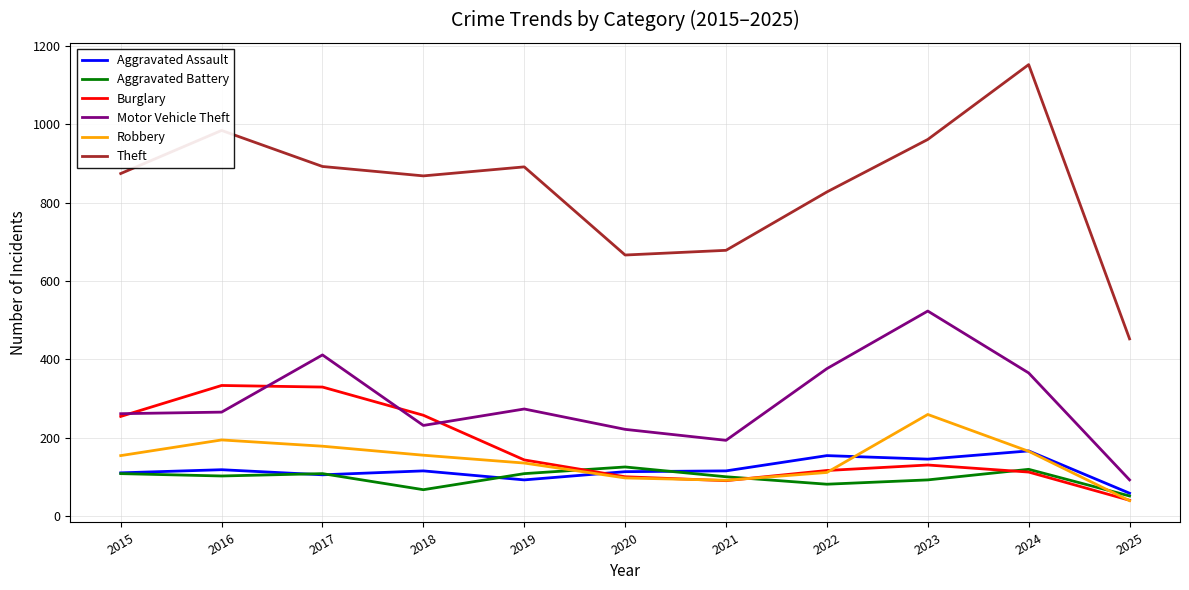

Which series changed the most between 2019 and 2023?

Motor Vehicle Theft